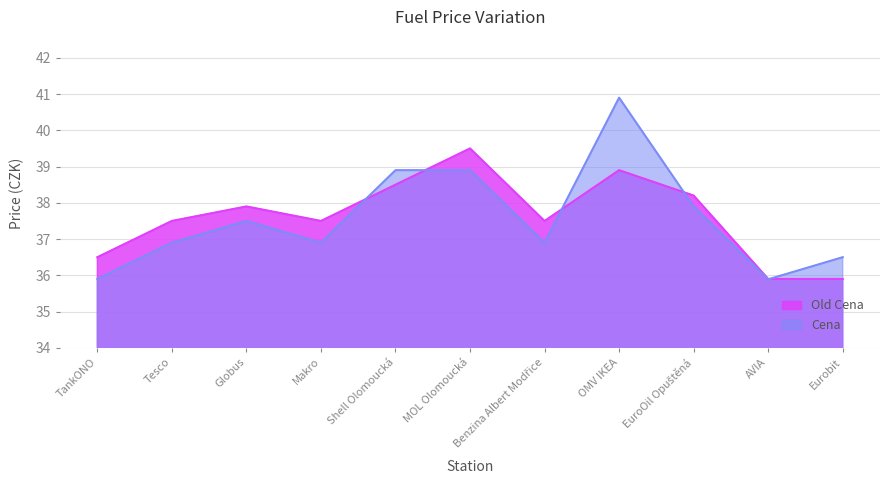

What are all the series names shown in the legend?

Cena, Old Cena